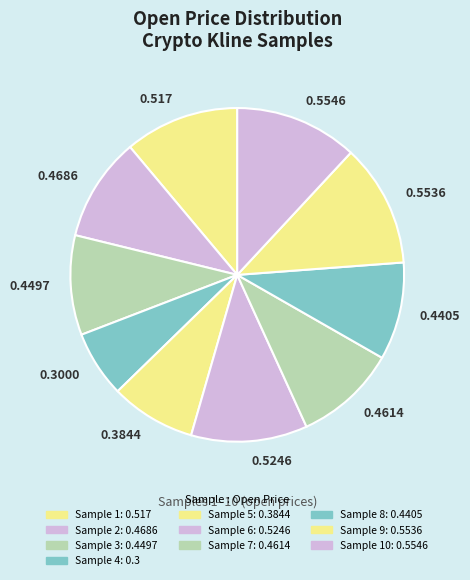

Does any single category account for the majority?

No